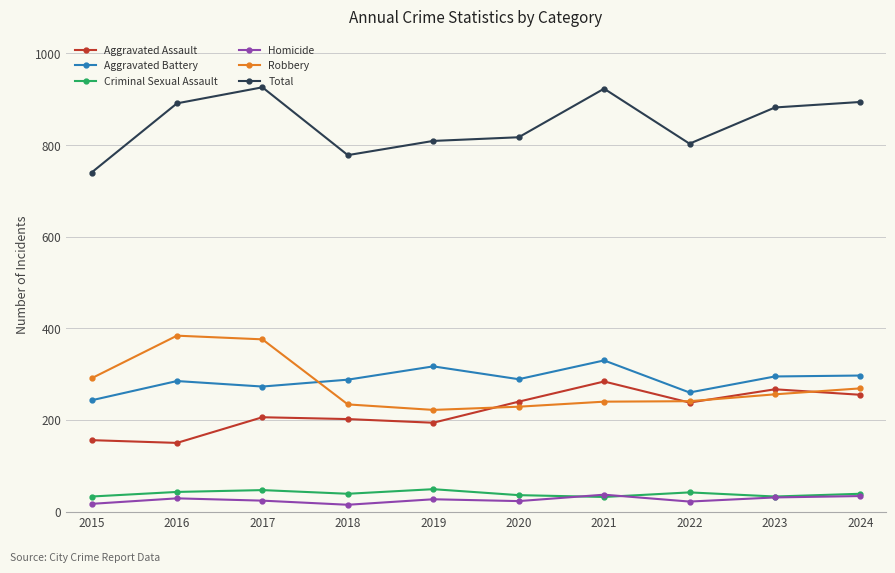

True or false: Homicide has more than 0 points higher than both neighbors.

True